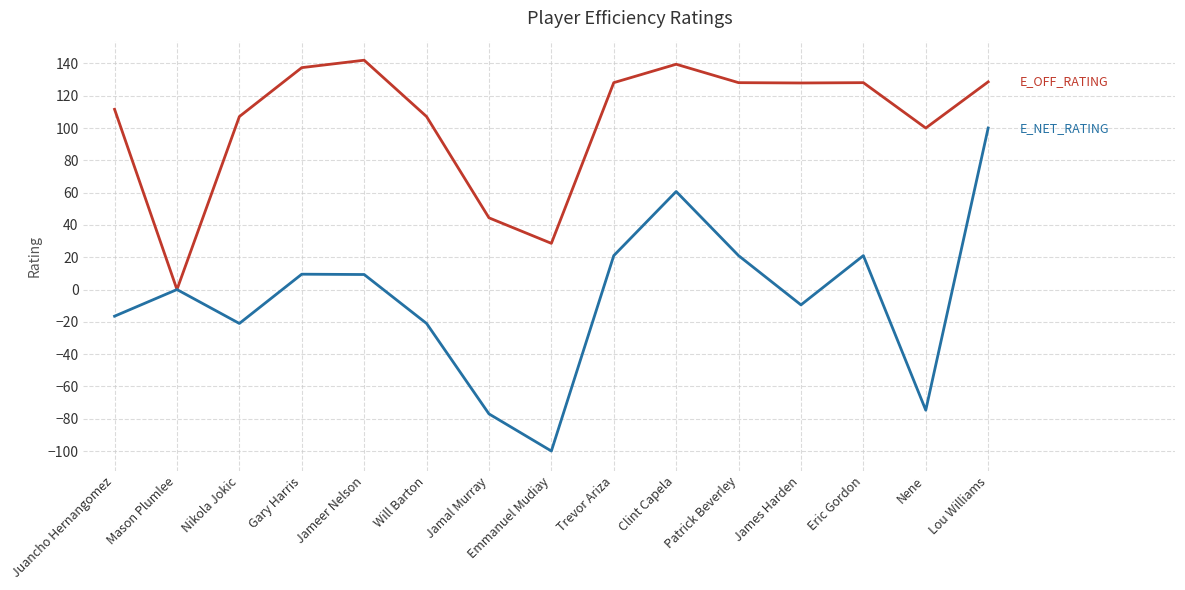

What is the spread (max minus min) of values at Trevor Ariza?

107.1